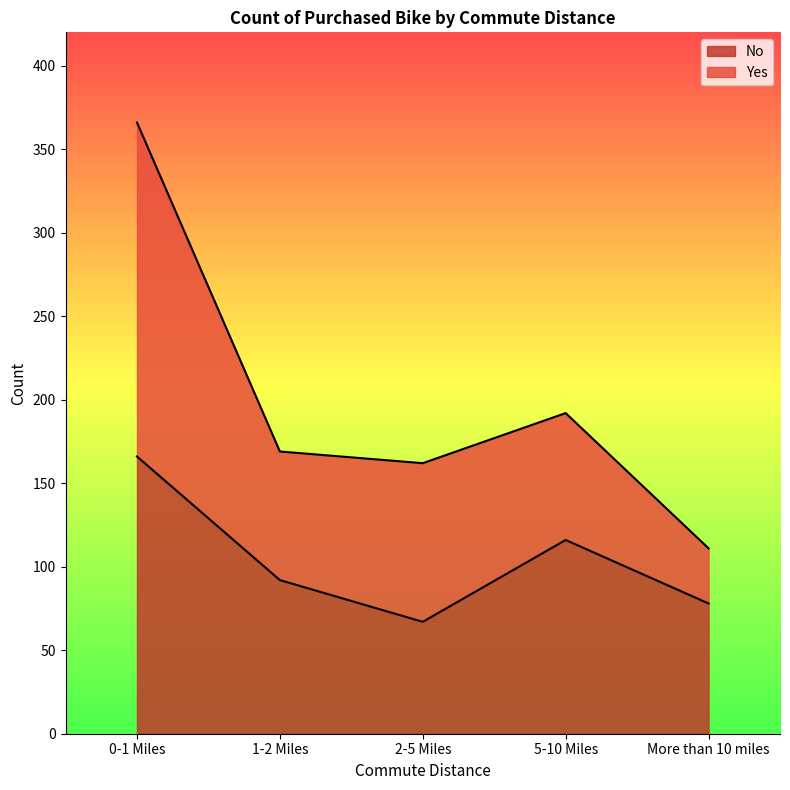

How many points are higher than both their immediate neighbors (excluding endpoints)?

1